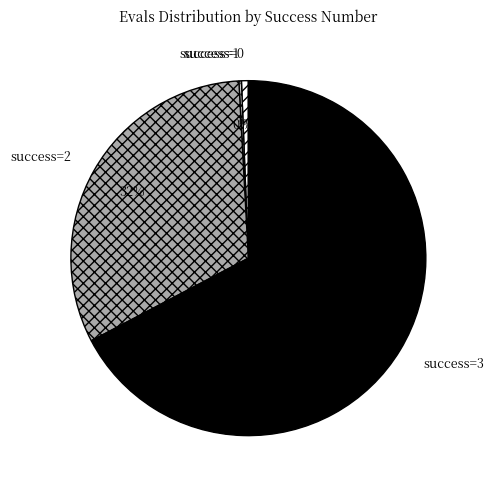

Is it true that success=3 is 54% of the pie?

False